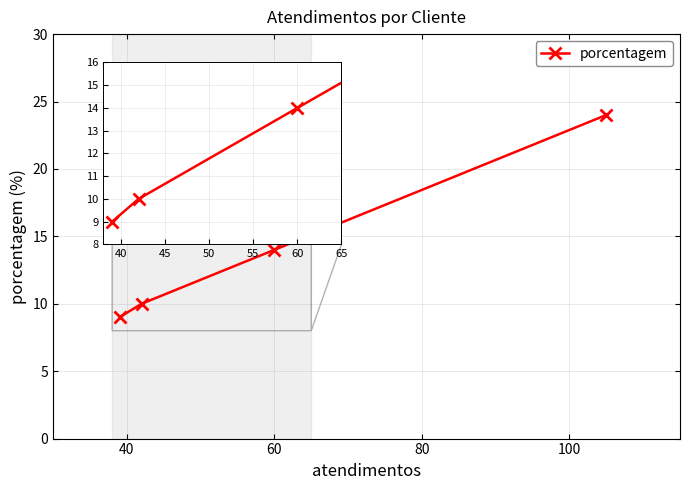

True or false: the data shows 7 at 60.

False